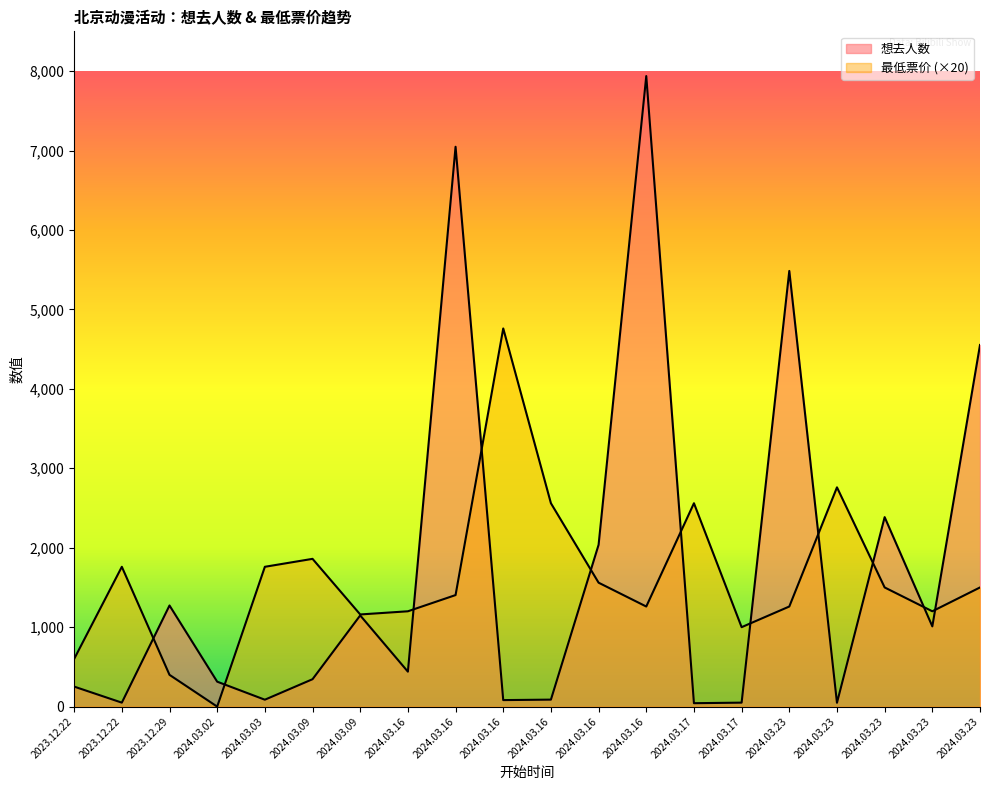

At 2024.03.23, list the series in order from largest to smallest.

想去人数, 最低票价